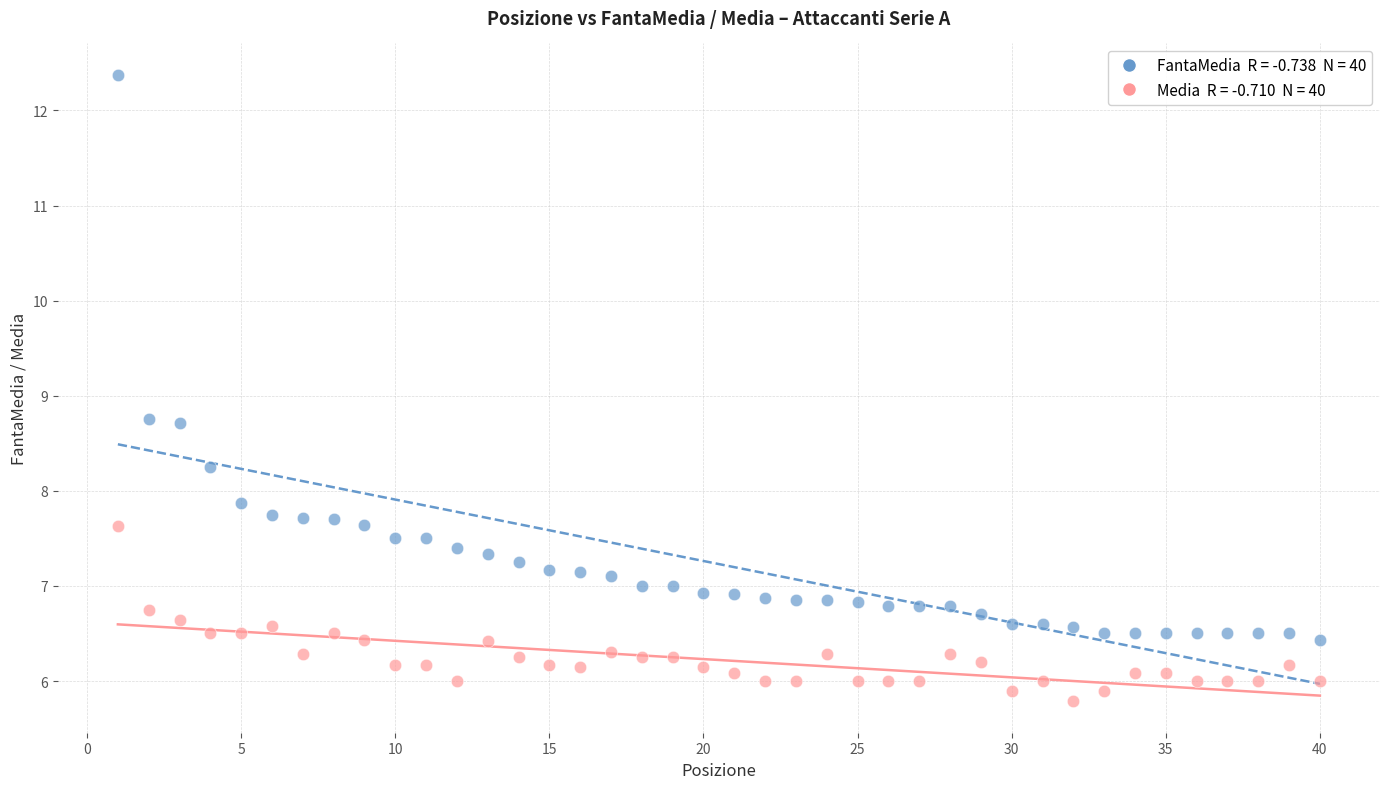

Across all data points, what is the range of Y values (max minus min)?

6.6